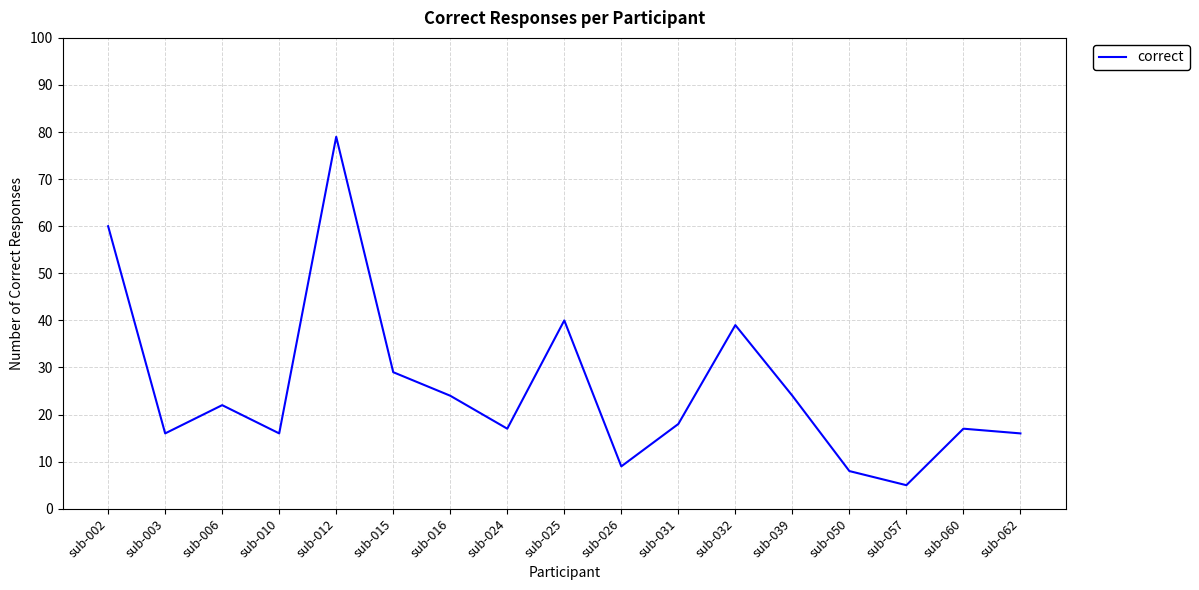

Read the value at sub-016, to the nearest 5.

25